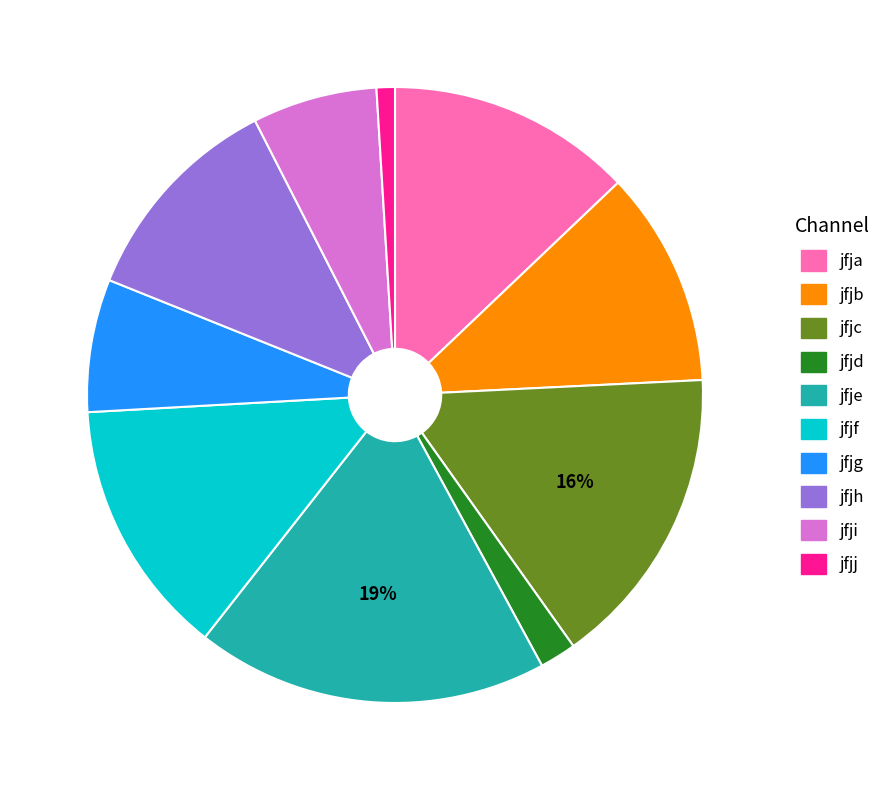

What percentage is the jfjh slice, to the nearest percent?

11%